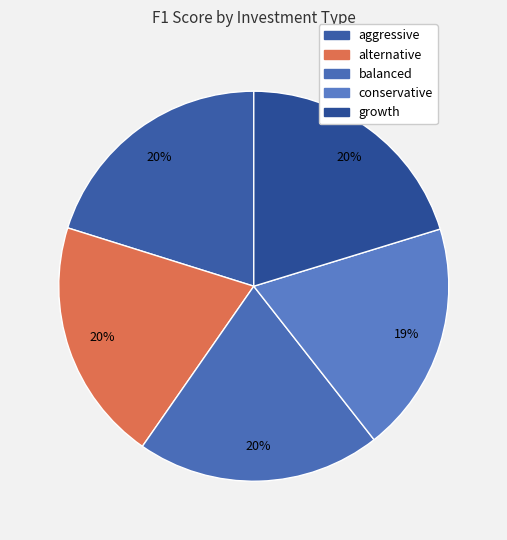

Combined, what portion of the pie is alternative and growth?

40.4%